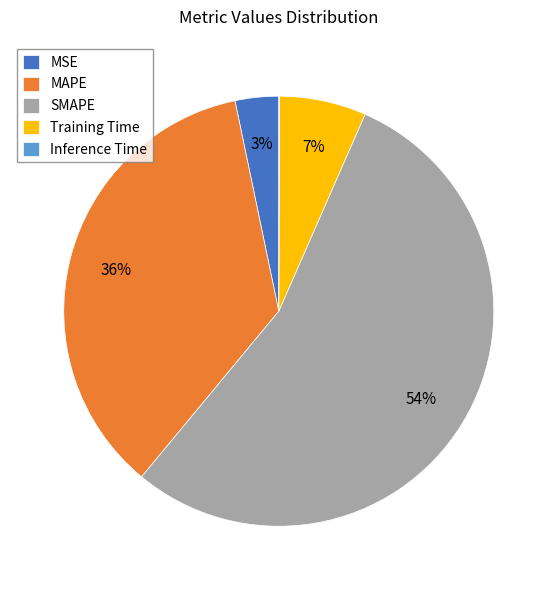

To the nearest percent, what is the combined percentage of MAPE and SMAPE?

90%